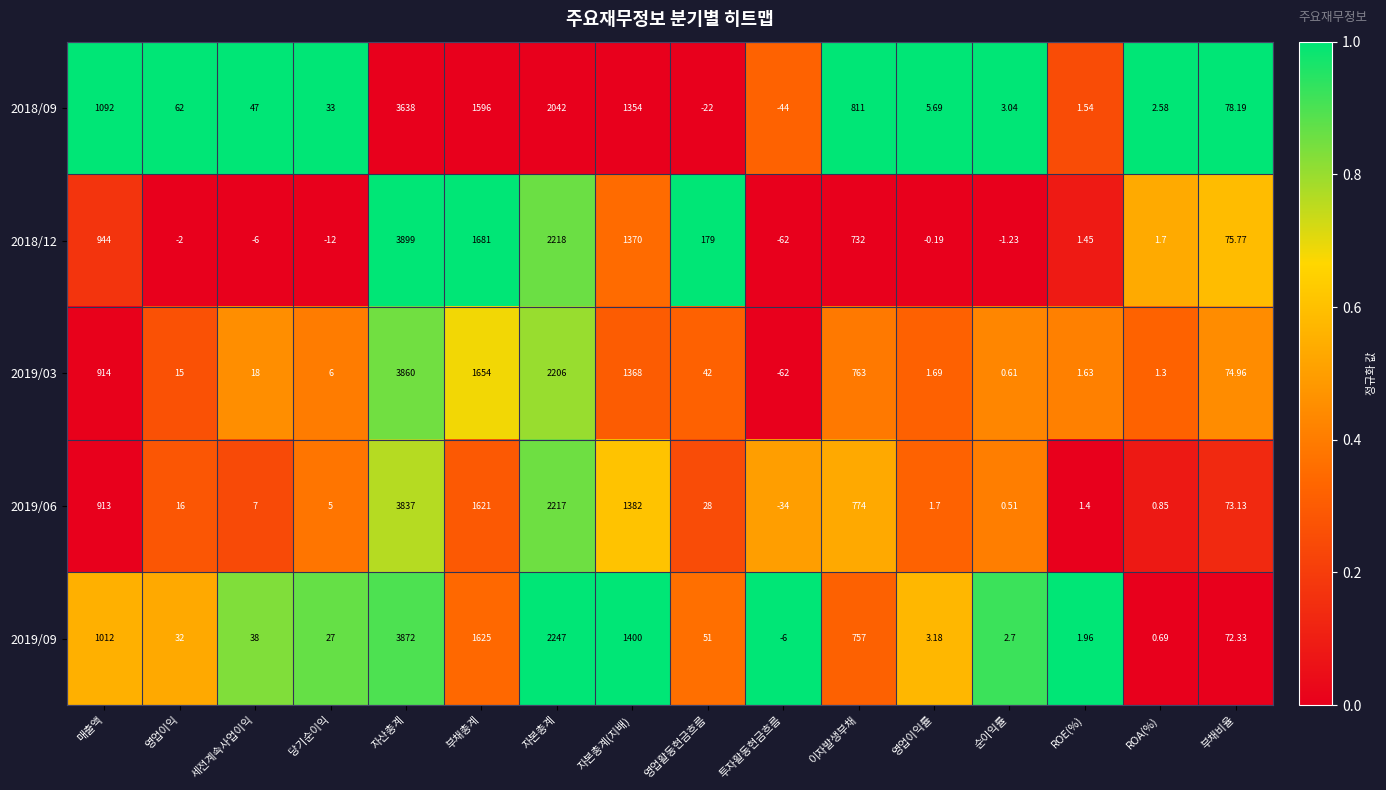

What is the total value across all series at 투자활동현금흐름?

-208.0